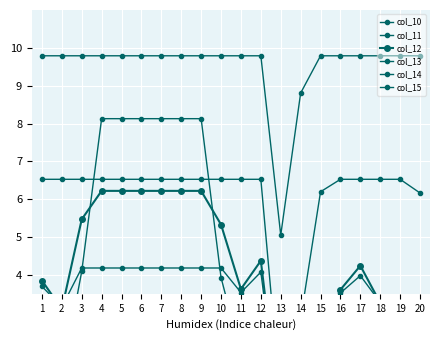

How many categories are shown in the chart?

20